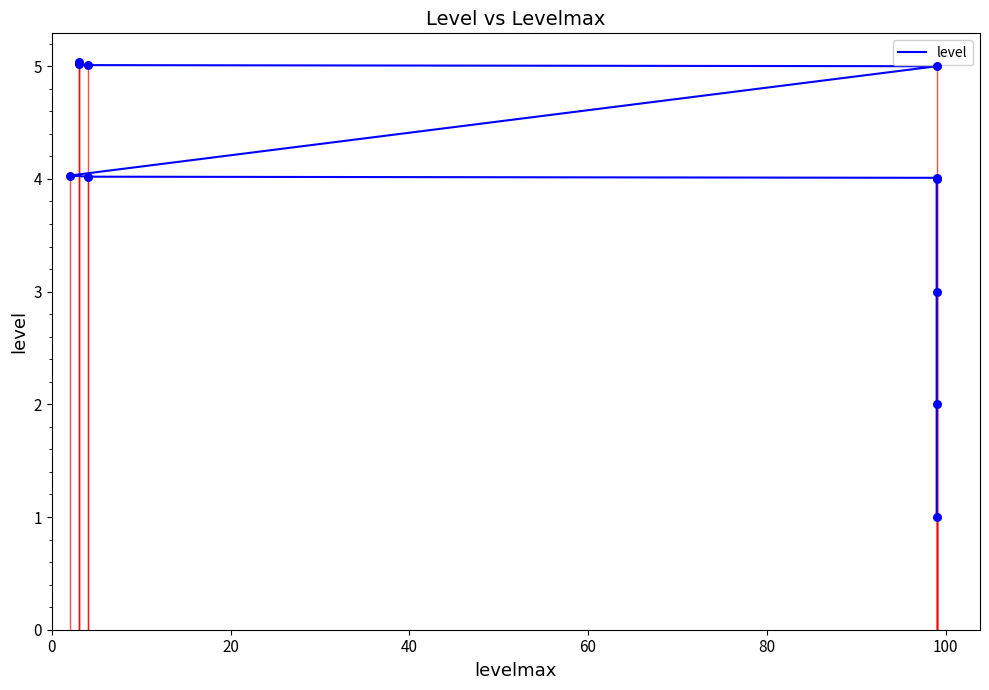

What is the ratio of the value at 100 to the value at 0?

4.0